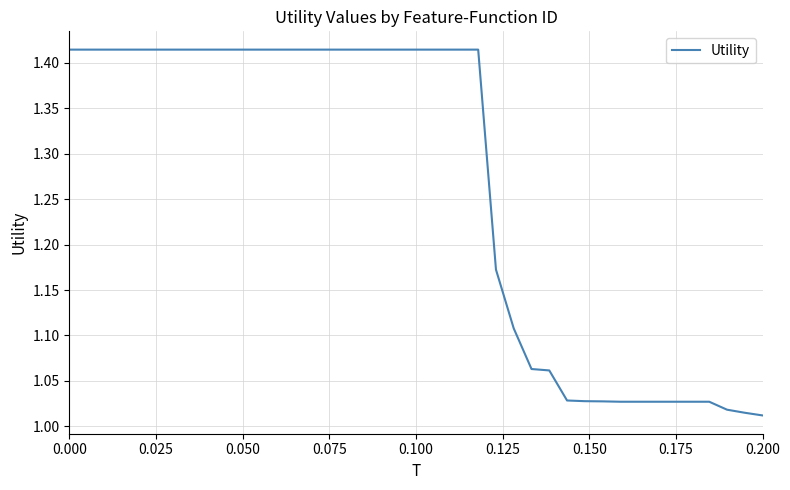

What is the difference between the maximum and minimum values?

0.4